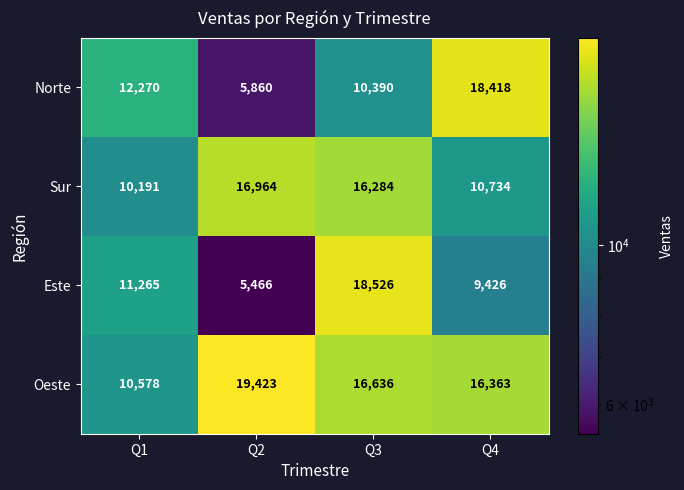

What is the smallest value displayed?

5466